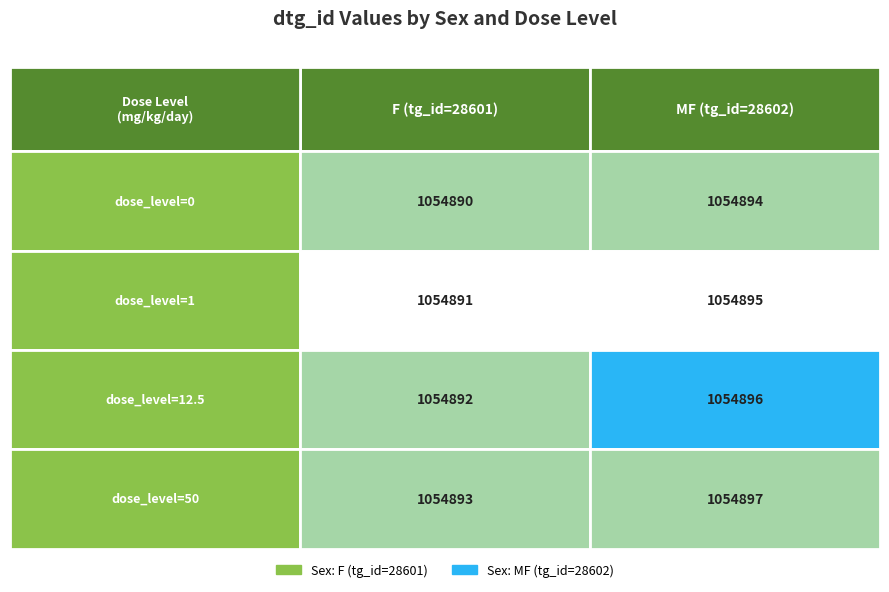

How many categories are shown in the chart?

4